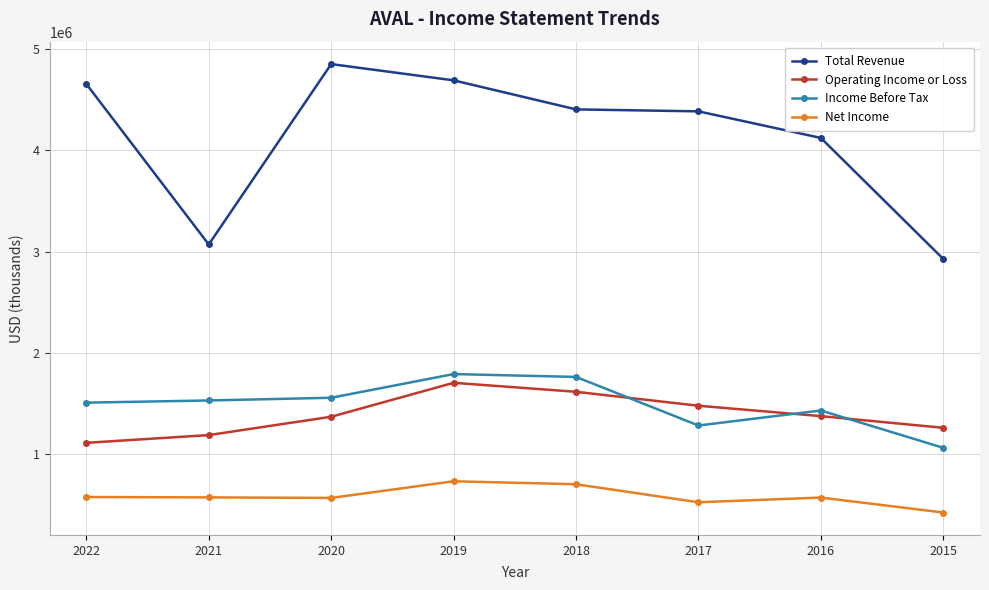

True or false: Operating Income or Loss has more than 2 interior local peaks.

False